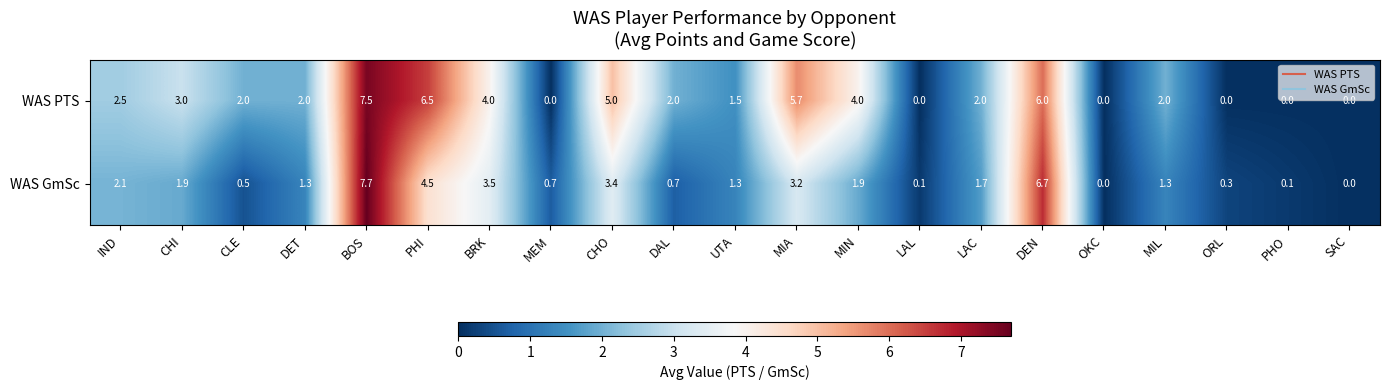

What is the difference between the maximum and minimum values in the WAS GmSc series?

7.7